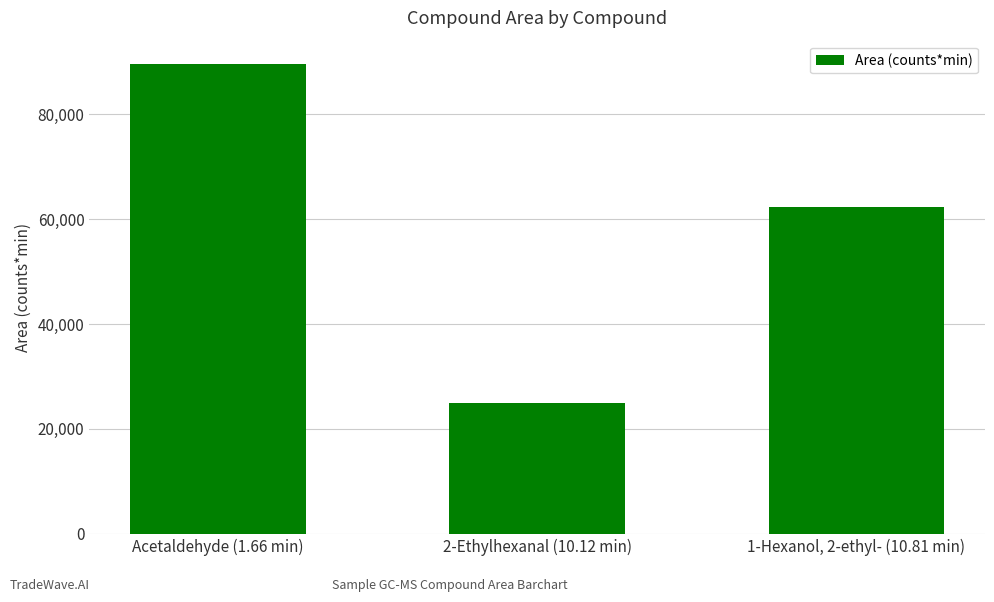

What is the value of the 2nd bar from the left?

24873.9